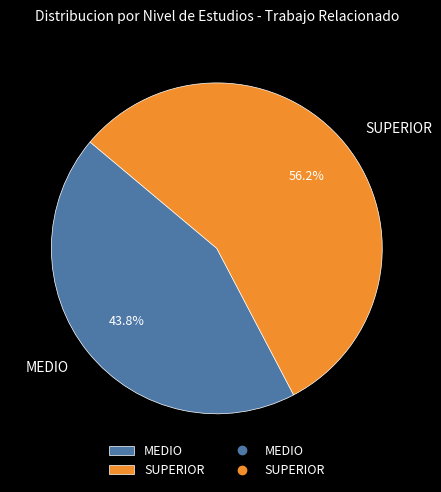

Is it true that MEDIO is 44% of the pie?

True